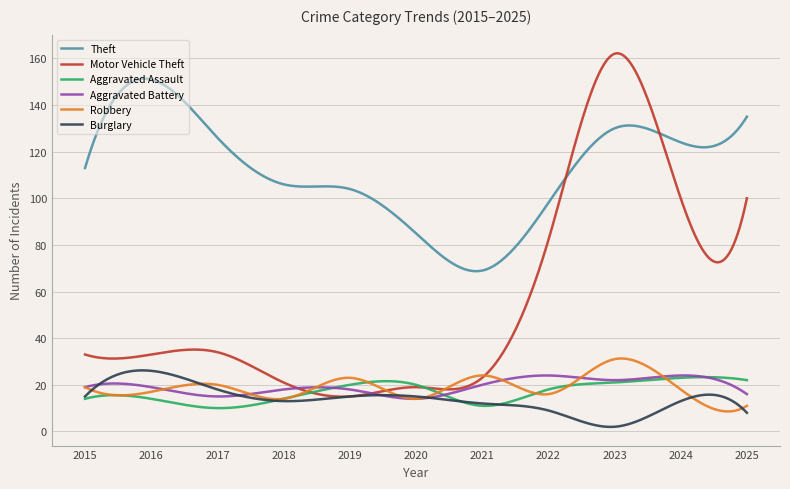

True or false: Theft and Robbery cross at least once.

False